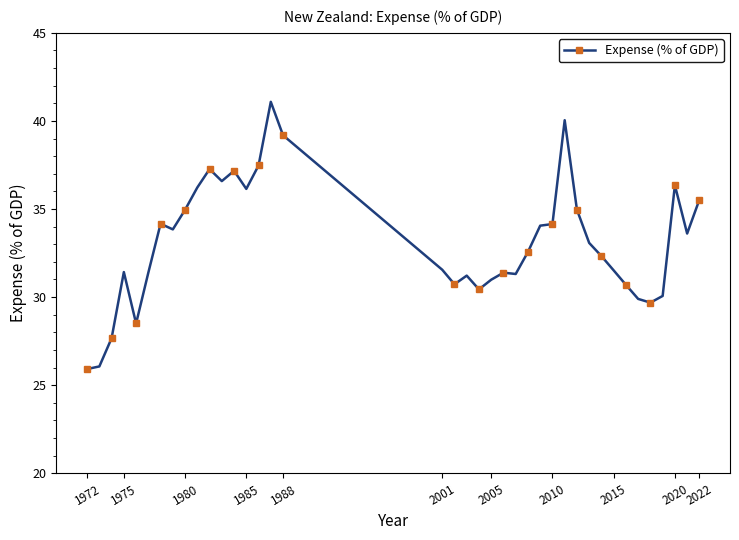

Does the chart have visible grid lines?

No